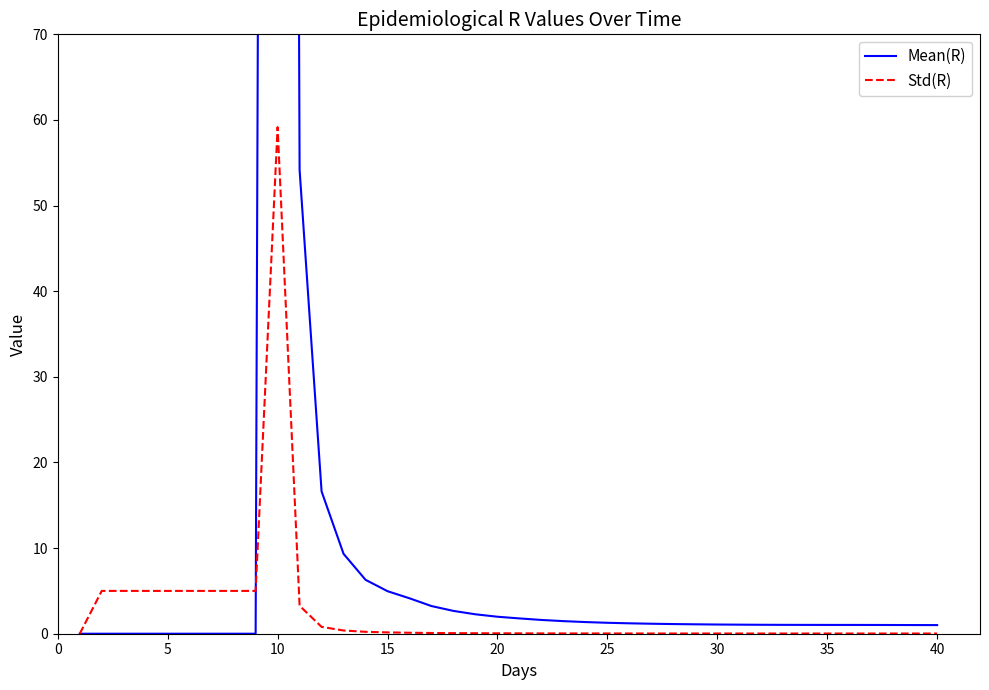

What is the highest value of the Std(R) series?

59.2